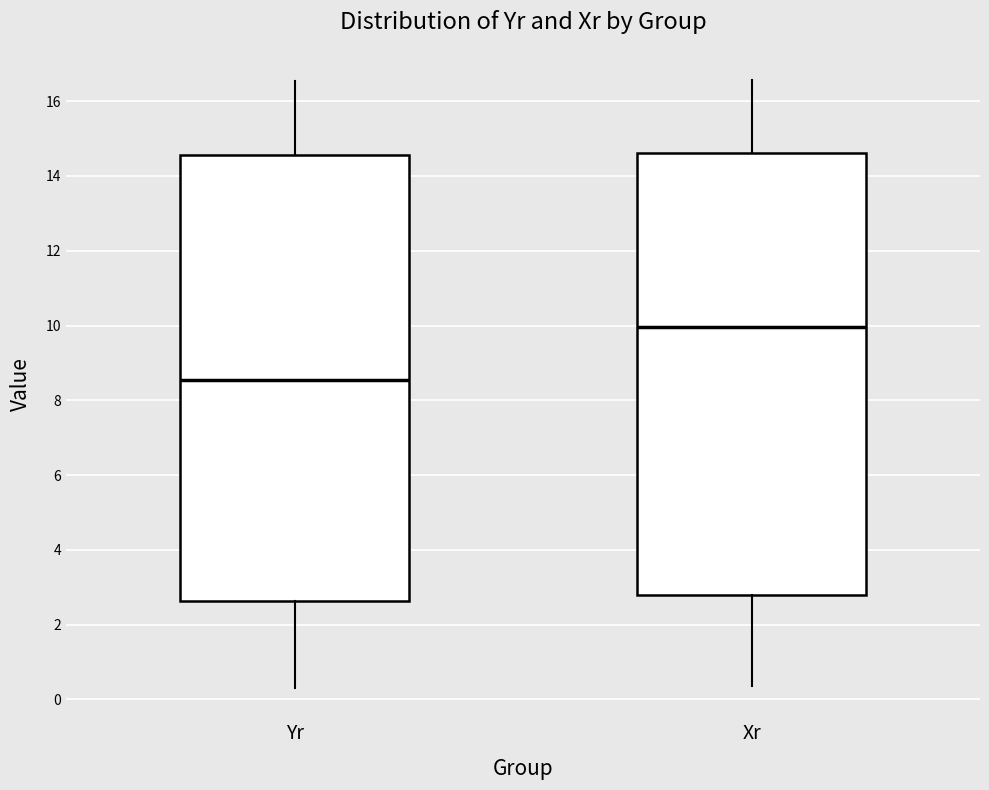

Which box's median line is the lowest?

Yr